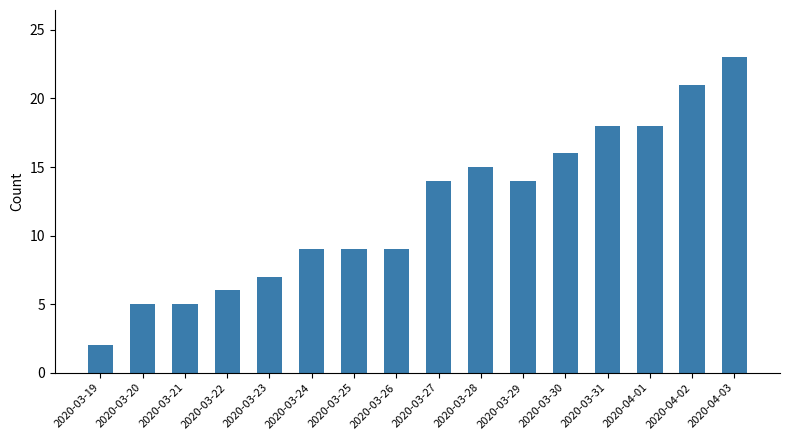

What is the difference between the maximum and minimum values?

21